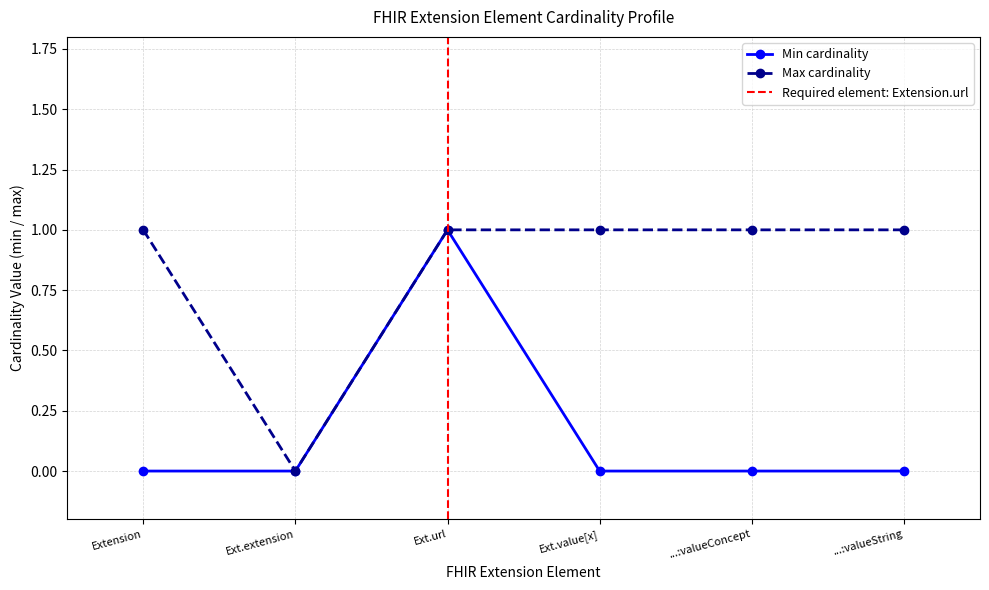

The Min cardinality series shows -1 at ...:valueConcept. True or false?

False